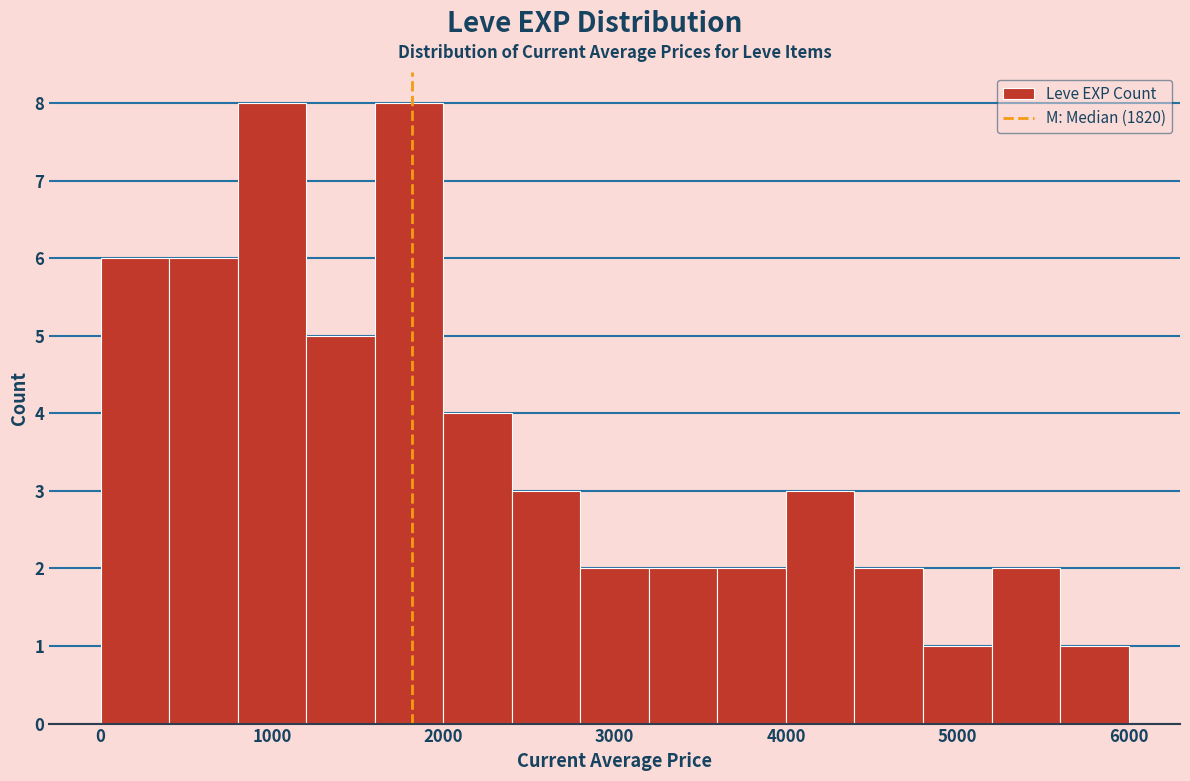

Reading left to right, transcribe this chart: for each bar, give the range it covers on the x-axis and its height. The values are not printed on the chart, so give them approximately, as read against the axis.

0 to 400: 6
400 to 800: 6
800 to 1200: 8
1200 to 1600: 5
1600 to 2000: 8
2000 to 2400: 4
2400 to 2800: 3
2800 to 3200: 2
3200 to 3600: 2
3600 to 4000: 2
4000 to 4400: 3
4400 to 4800: 2
4800 to 5200: 1
5200 to 5600: 2
5600 to 6000: 1